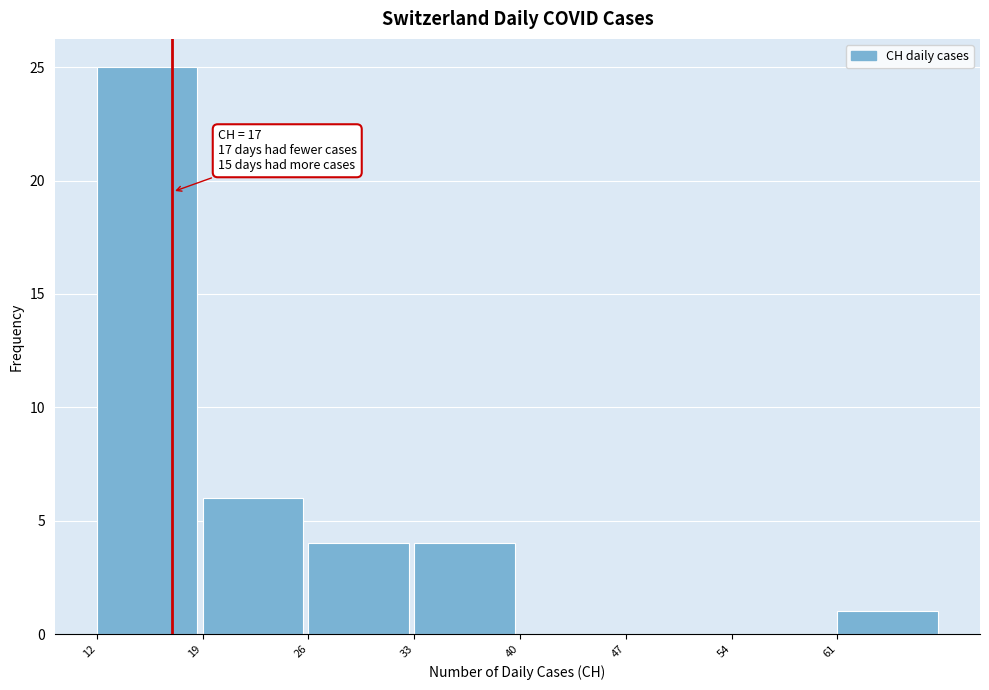

Which range on the x-axis has the tallest bar?

12 to 19